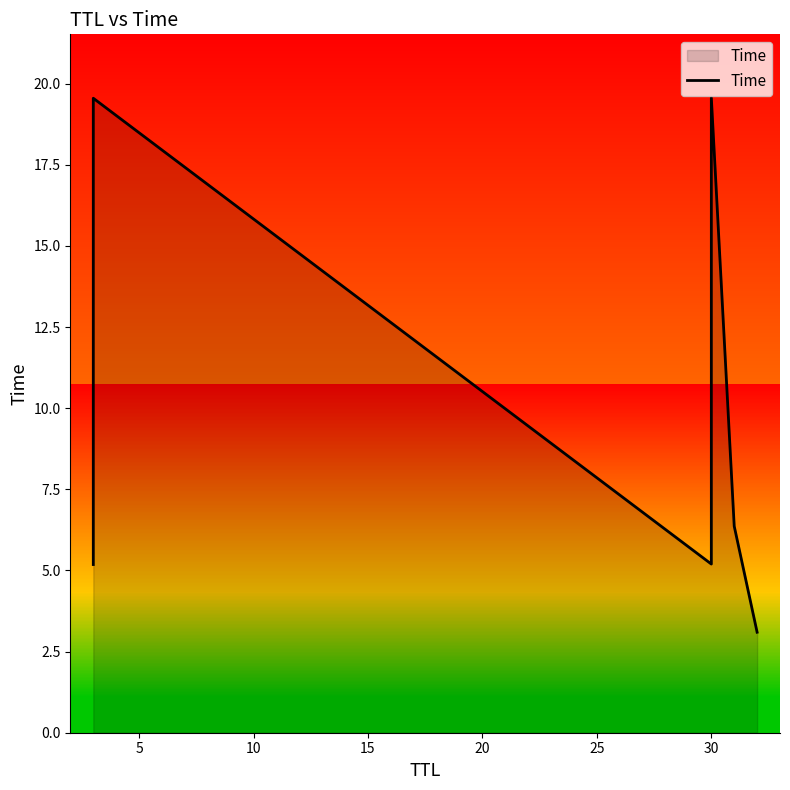

Does the chart display data point markers on the line(s)?

No